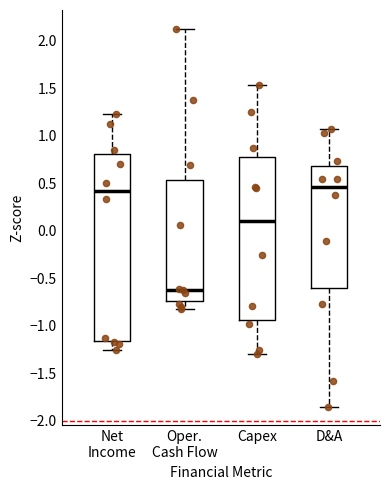

Which box has the lowest median line?

Oper. Cash Flow